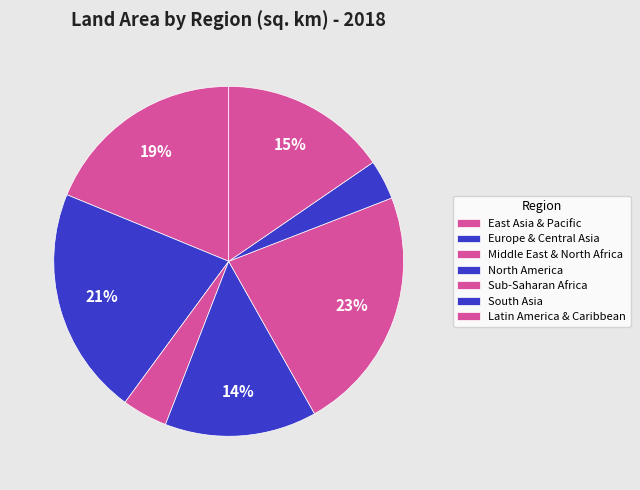

Approximately how many times larger is the value at Middle East & North Africa compared to Sub-Saharan Africa?

0.2